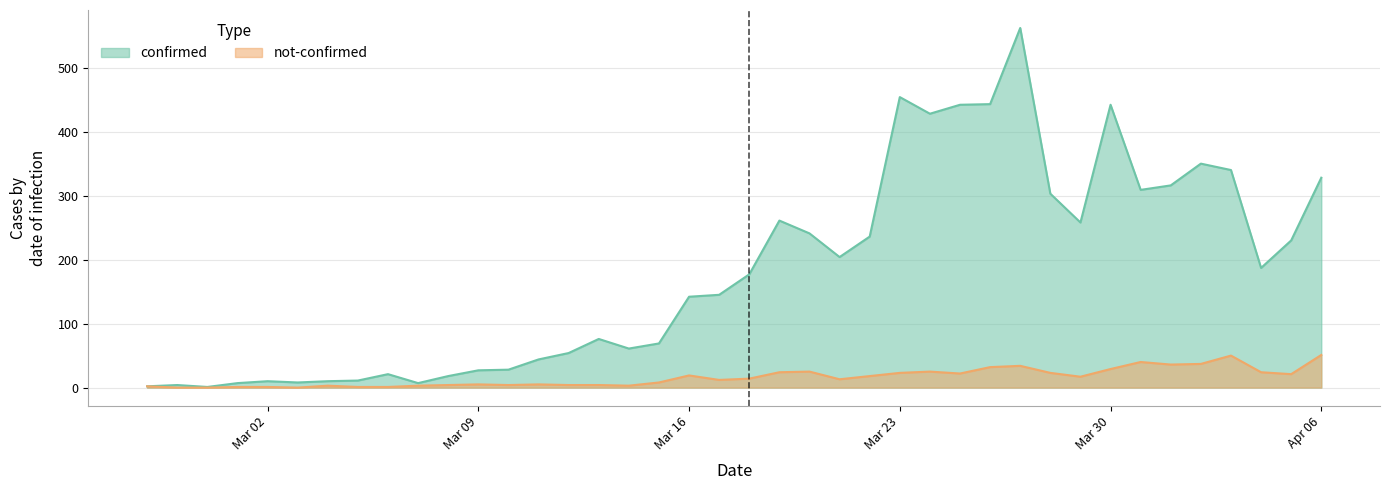

At how many categories does at least one series exceed 391?

6